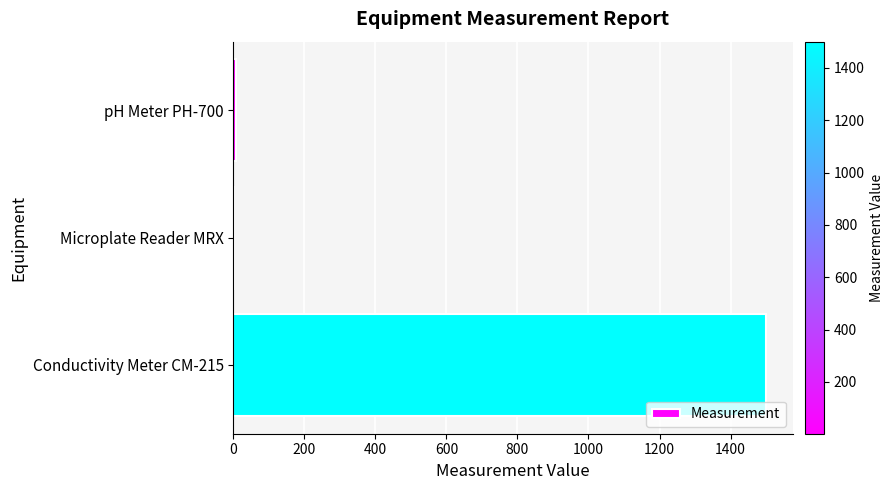

True or false: the data shows 2409.2 at Conductivity Meter CM-215.

False